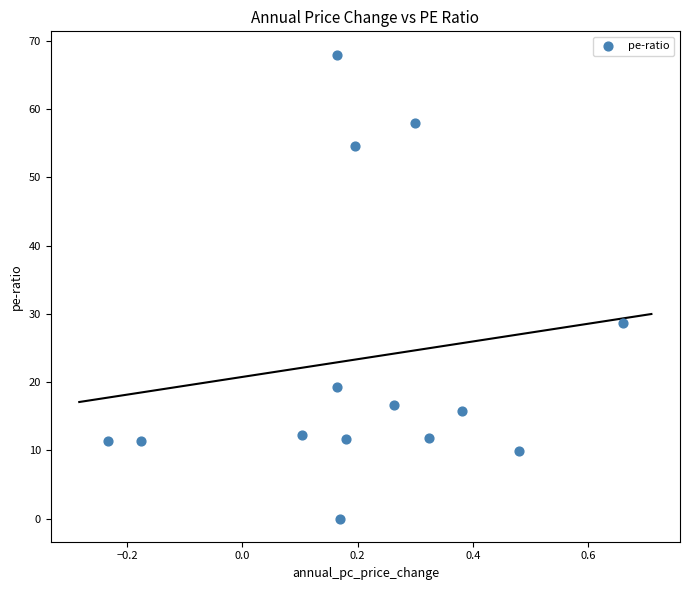

What Y value in the scatter plot is closest to 33?

28.7